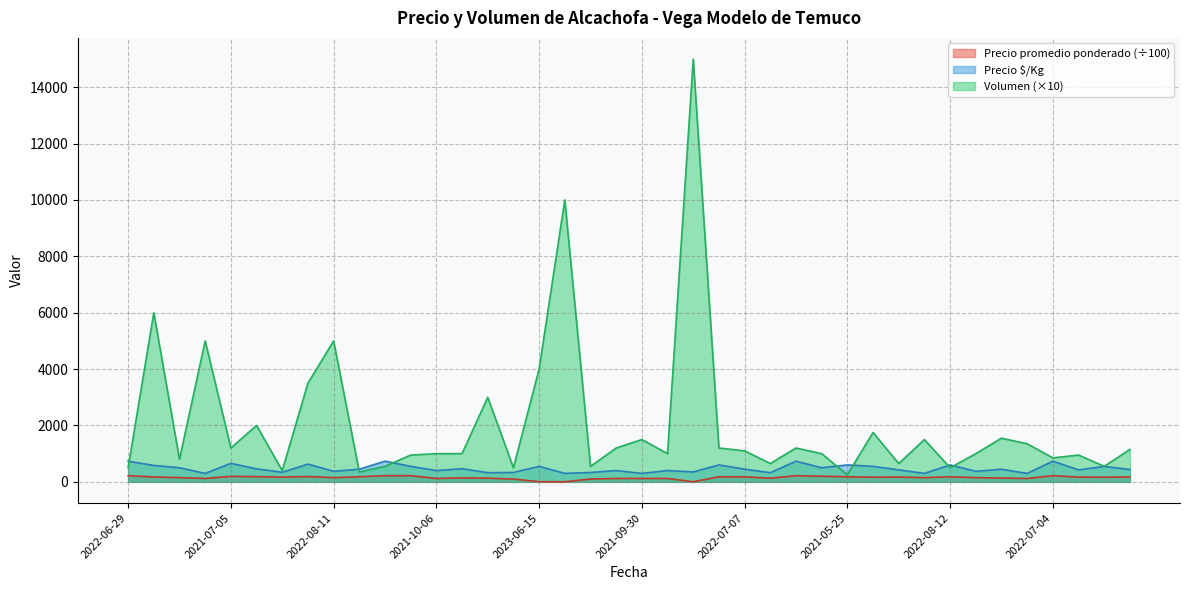

Which series has the widest spread of values?

Volumen (×10)